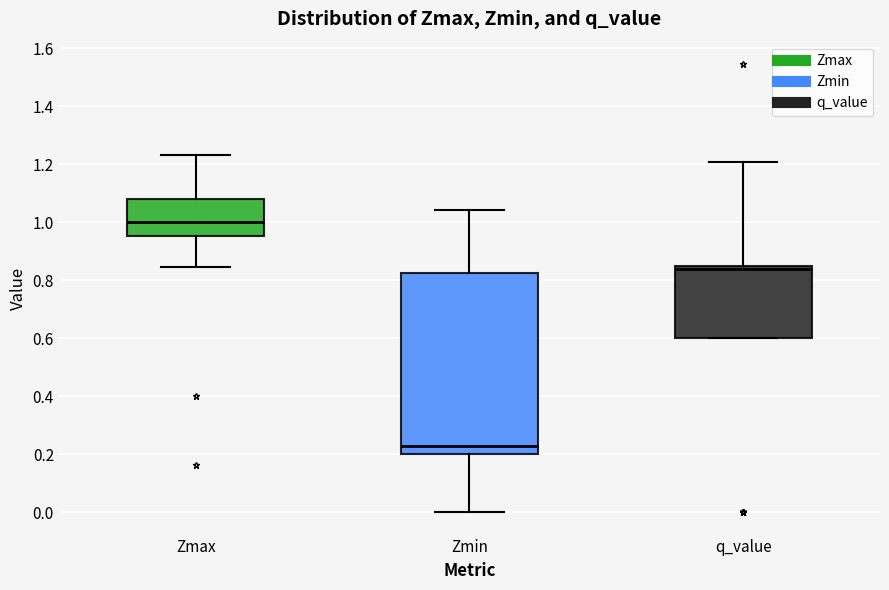

Reading left to right, transcribe this box plot: for each box, give where its median line is, the range the box spans, and where its two whiskers end, as read against the y-axis. The values are not printed on the chart, so give them approximately, as read against the axis.

Zmax: median 1.00, box 0.96 to 1.08, whiskers 0.84 to 1.24
Zmin: median 0.22, box 0.20 to 0.82, whiskers 0.00 to 1.04
q_value: median 0.84 (just below the box's upper edge), box 0.60 to 0.84, whiskers 0.60 to 1.20